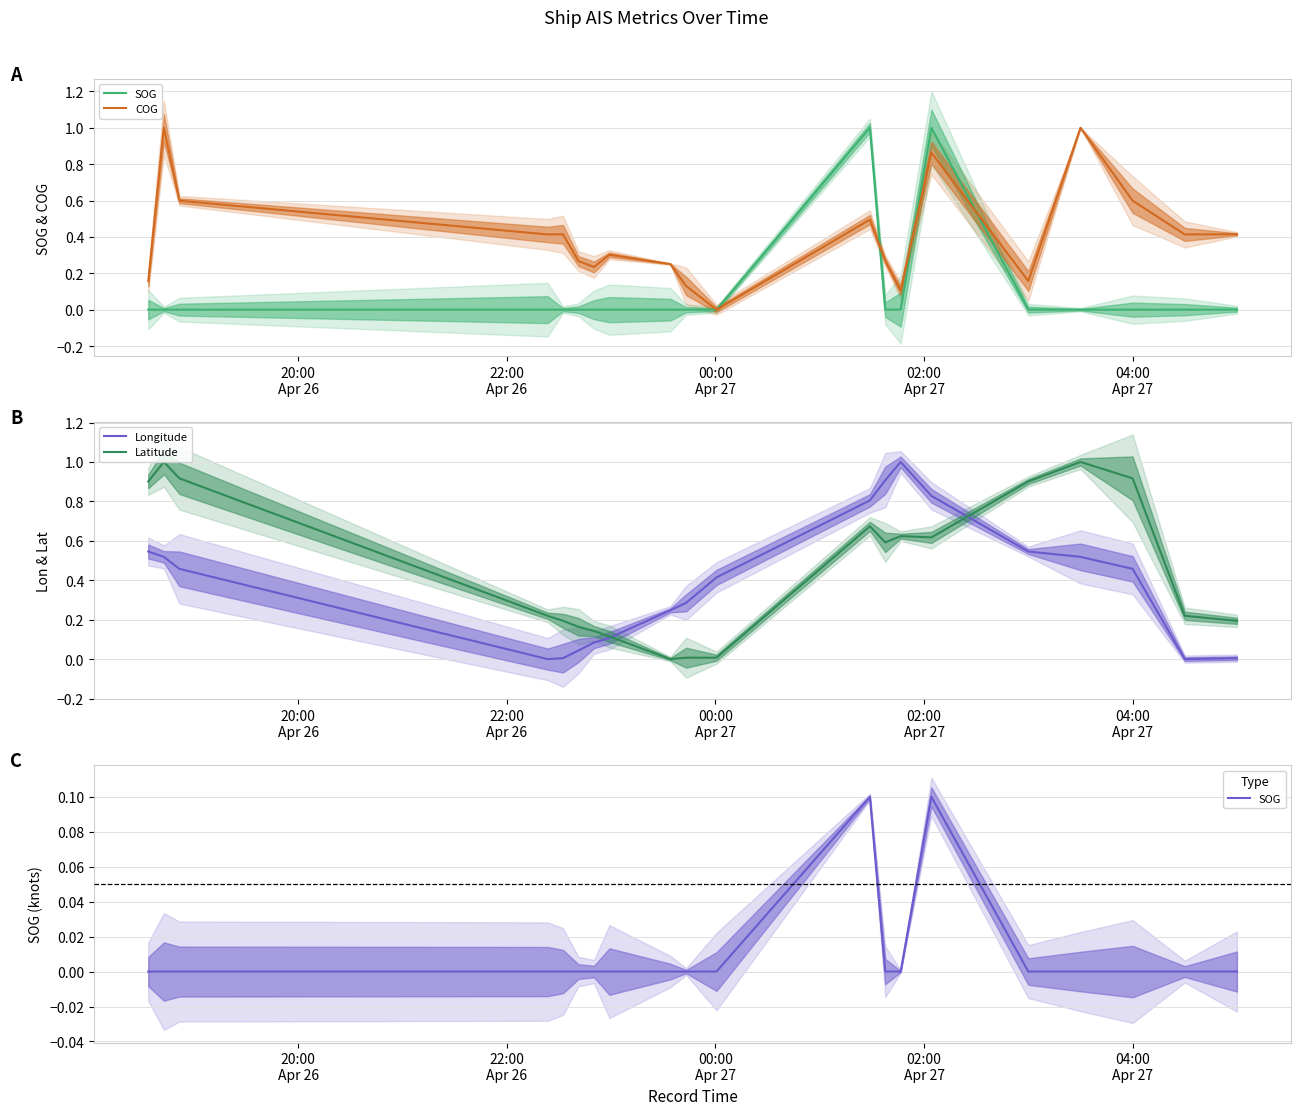

Which series has the largest total across all categories?

Latitude